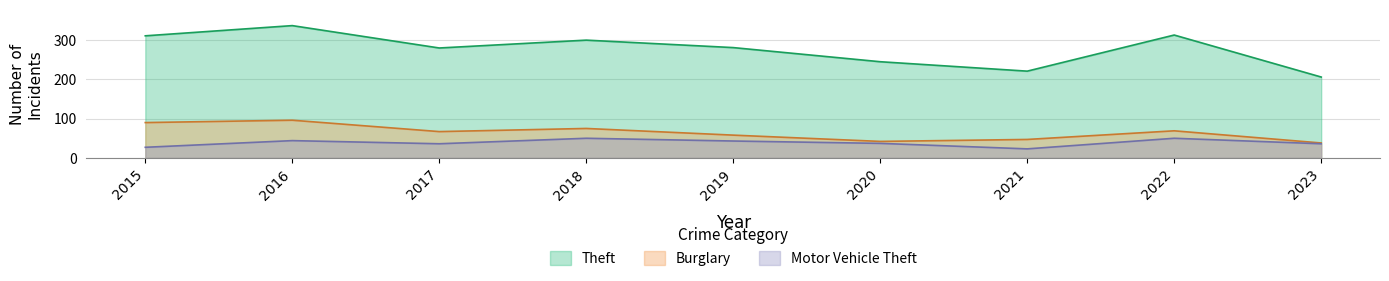

Rank the series by their maximum value, from lowest to highest.

Motor Vehicle Theft, Burglary, Theft